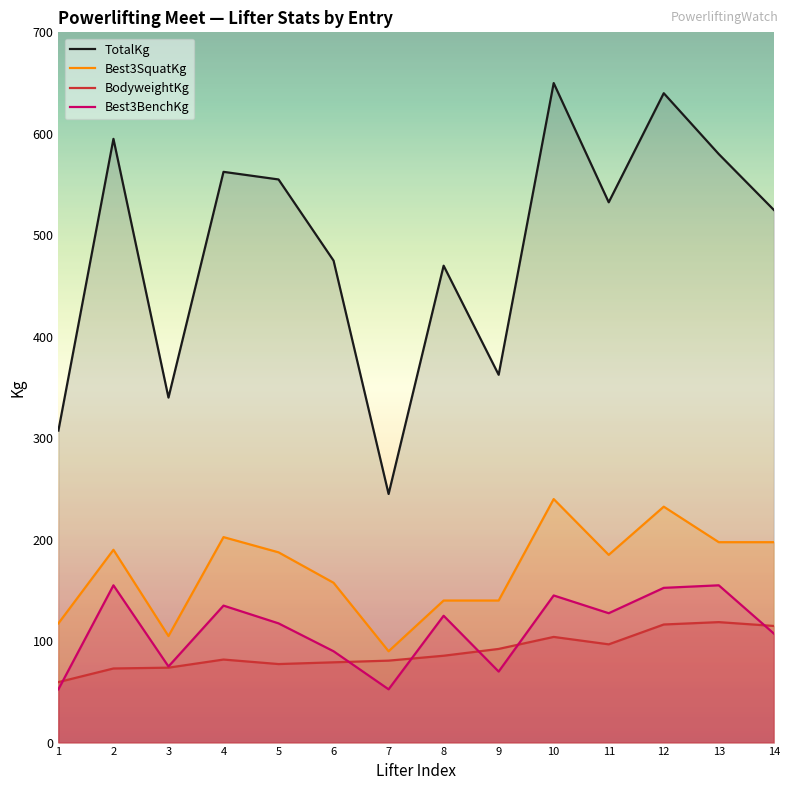

True or false: Best3BenchKg has more than 2 interior local peaks.

True